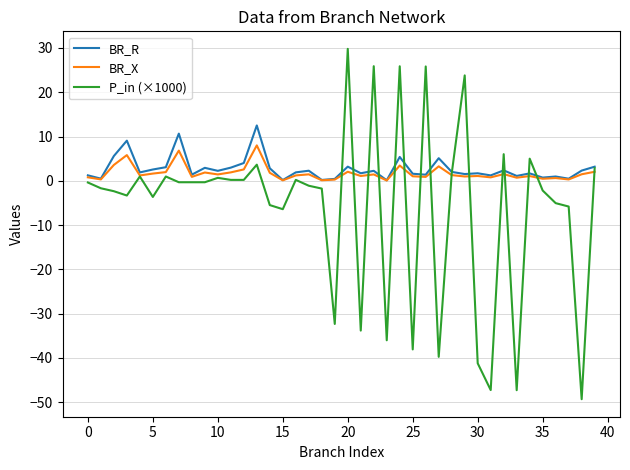

What is the smallest value displayed?

-49.3